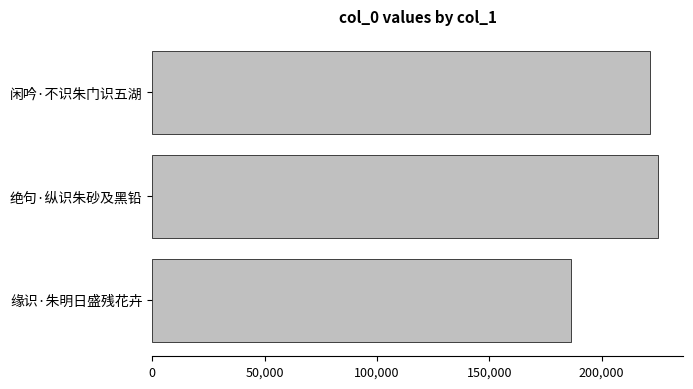

What is the sum of all values?

632922